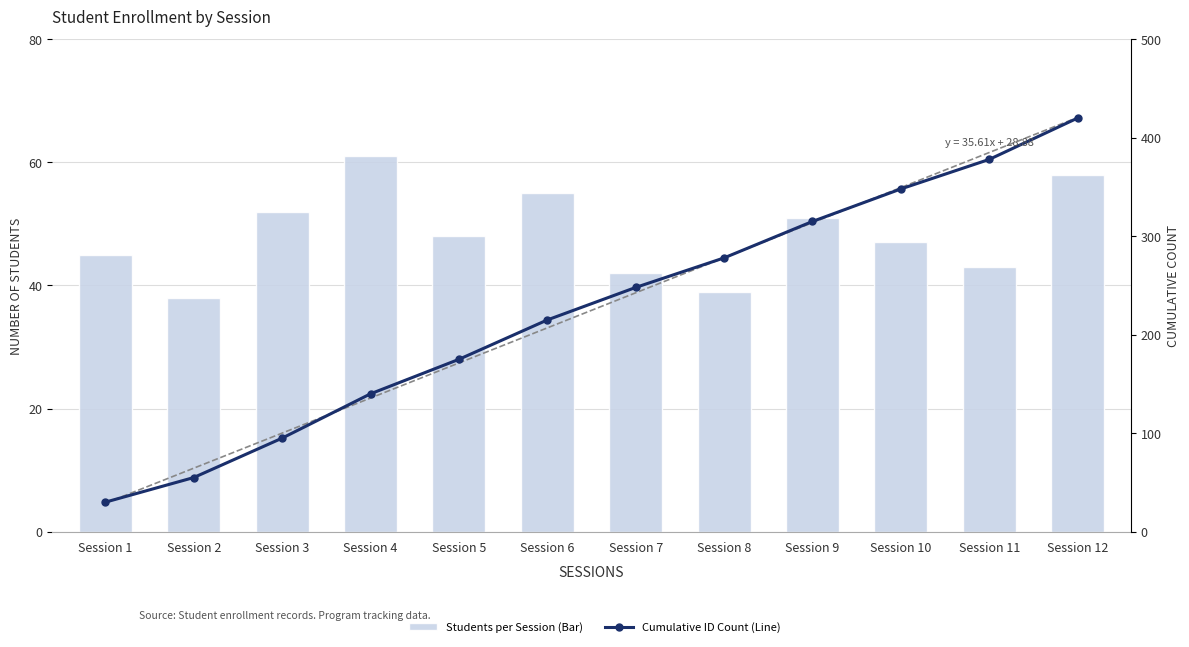

What is the spread (max minus min) of values at Session 9?

264